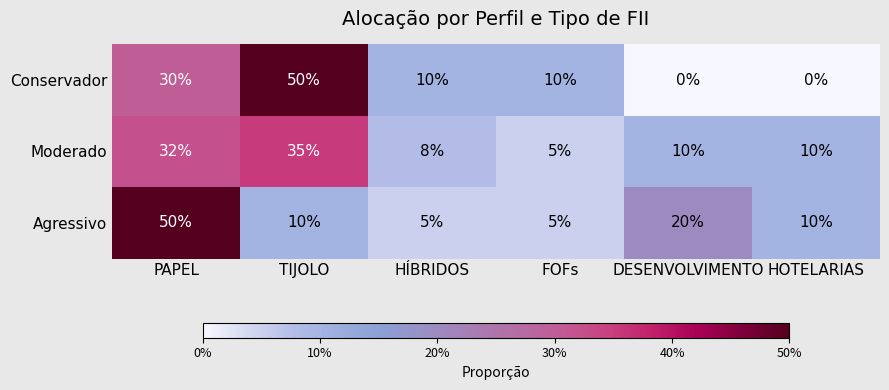

Is it true that Agressivo equals 3 at HÍBRIDOS?

False